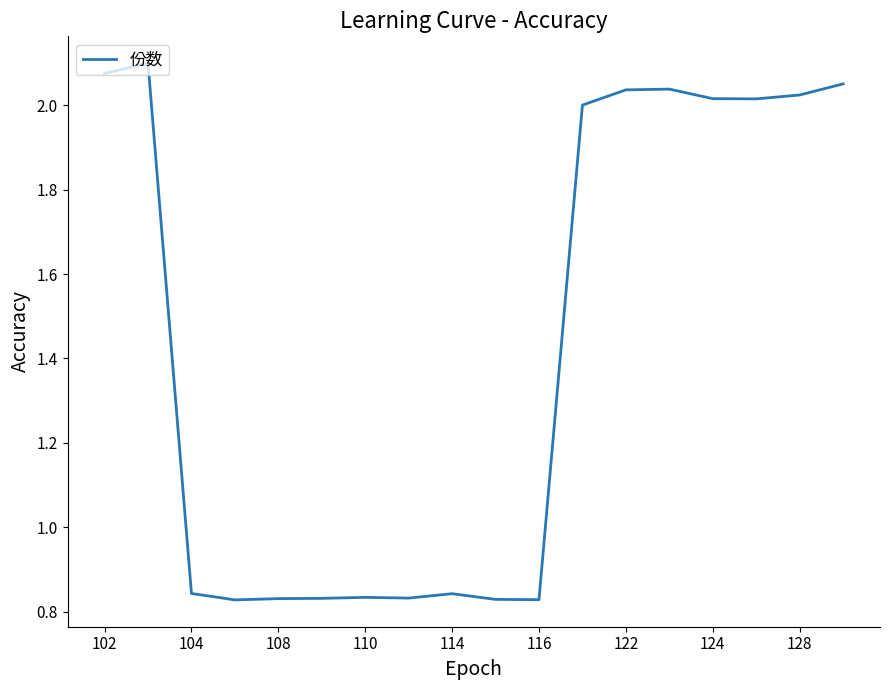

What is the difference between the maximum and minimum values?

1.3